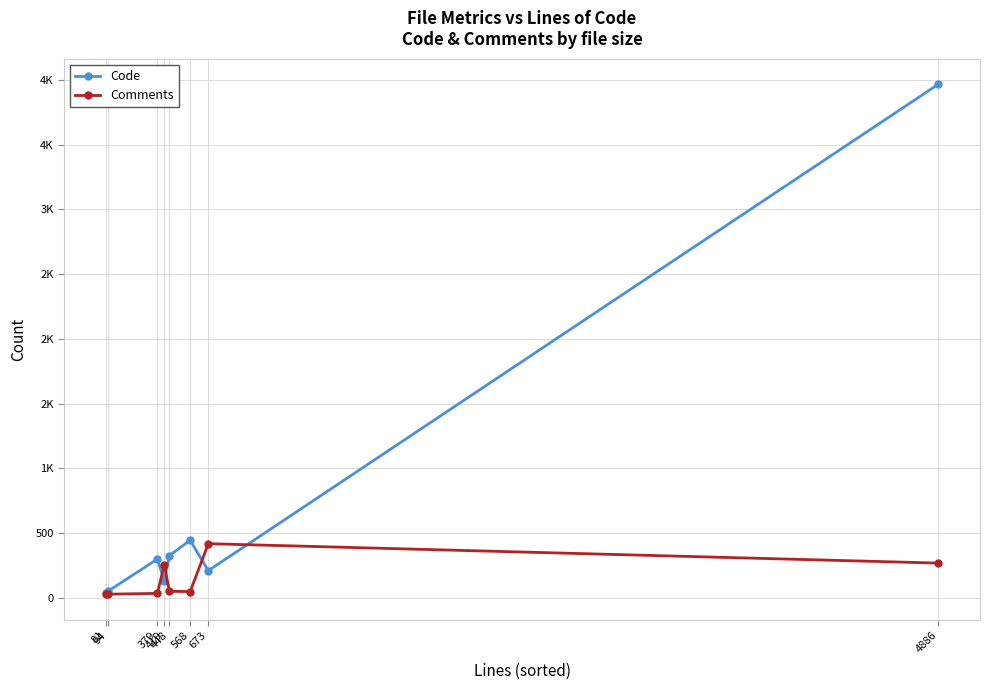

Does the chart have visible grid lines?

Yes